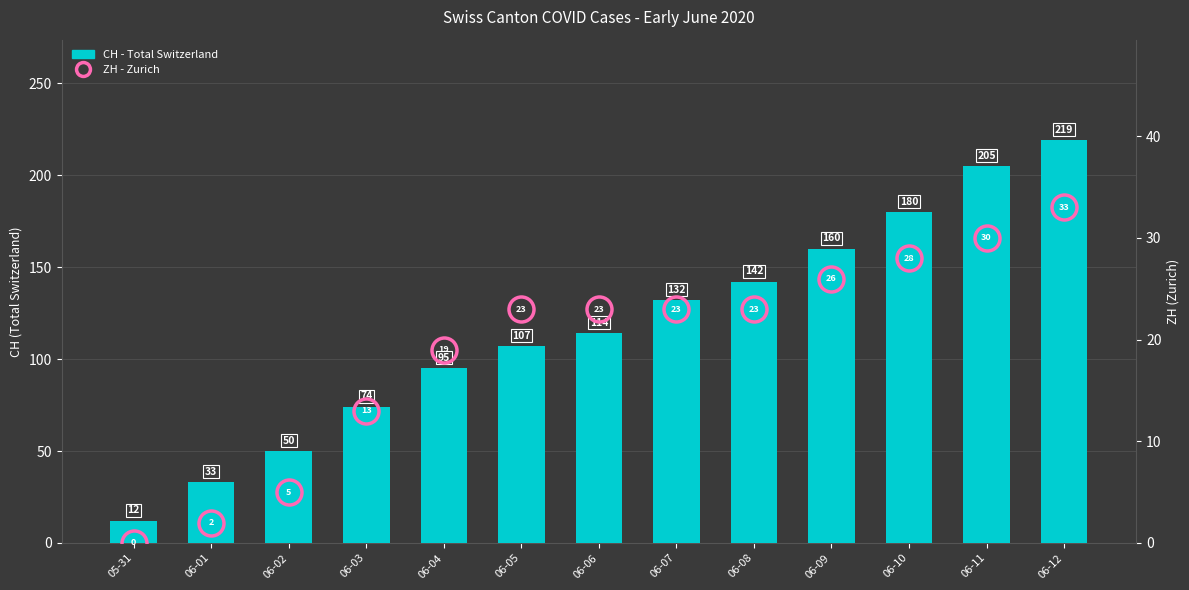

At which label is CH - Total Switzerland closest to 115?

06-06